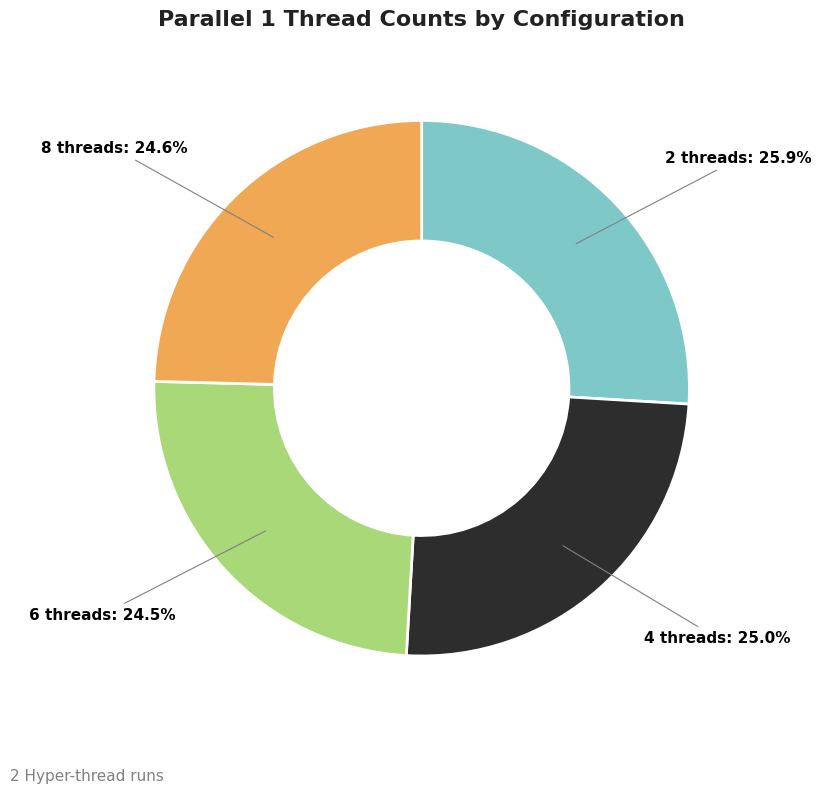

How many segments does this pie chart have?

4